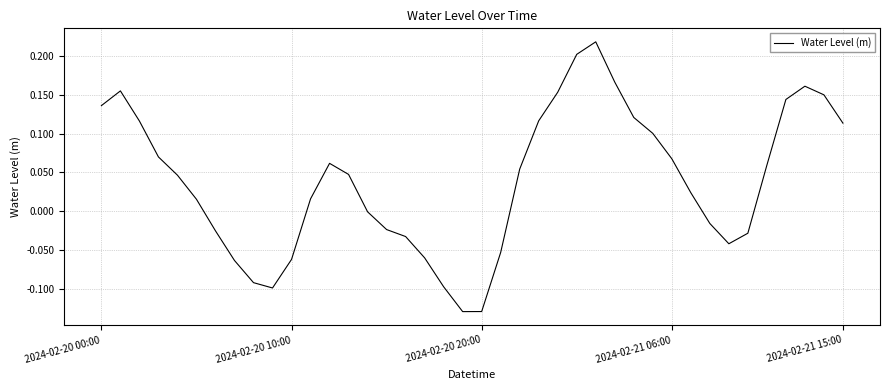

What is the difference between the maximum and minimum values?

0.3